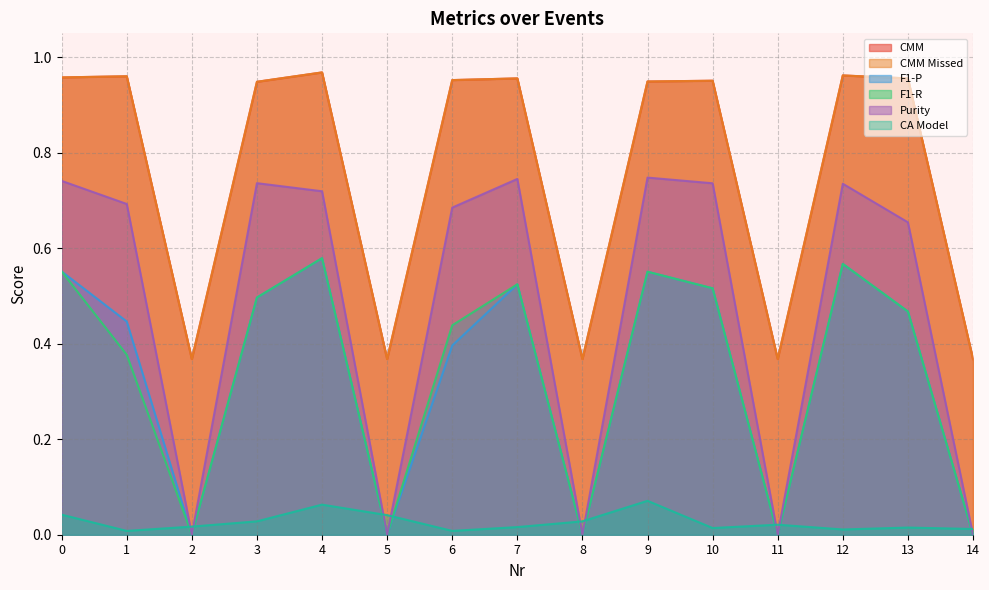

Between 11 and 9, which is larger?

9